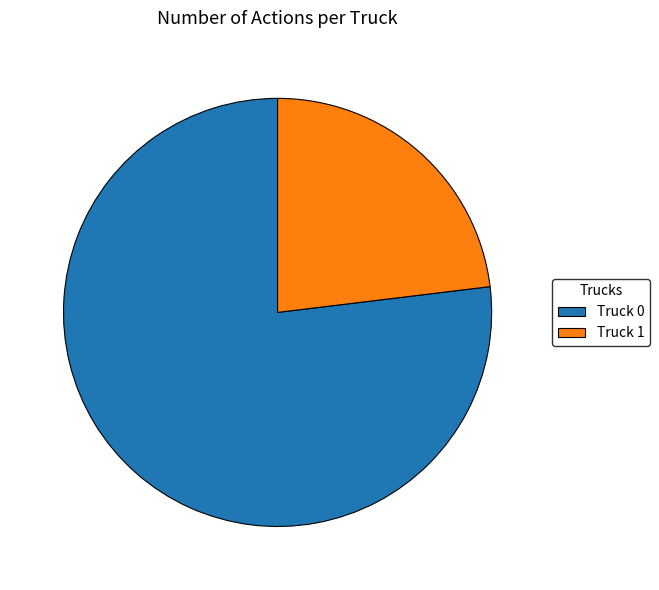

What is the ratio of the value at Truck 1 to the value at Truck 0?

0.3